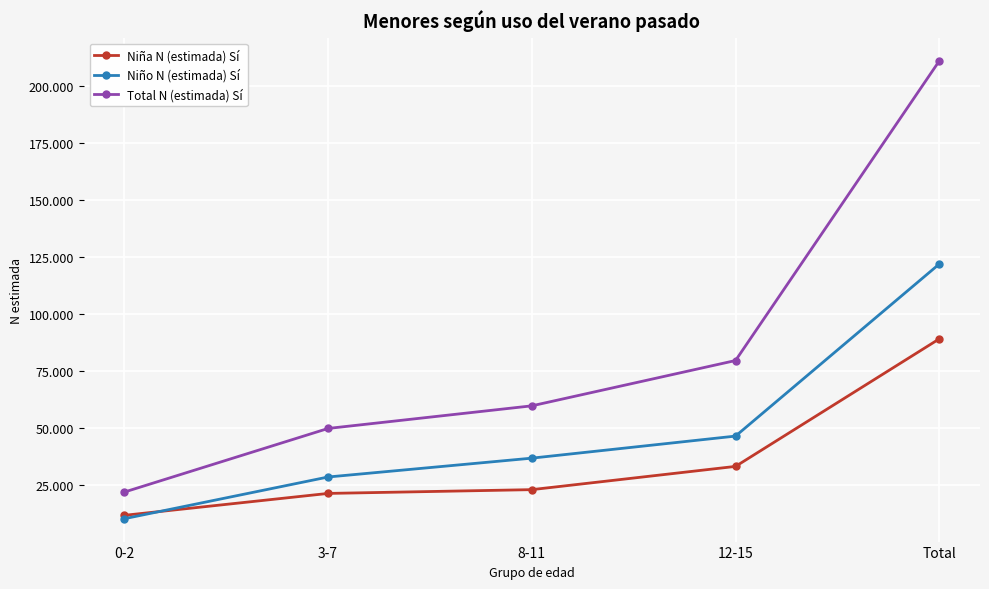

What are all the series names shown in the legend?

Niña N (estimada) Sí, Niño N (estimada) Sí, Total N (estimada) Sí